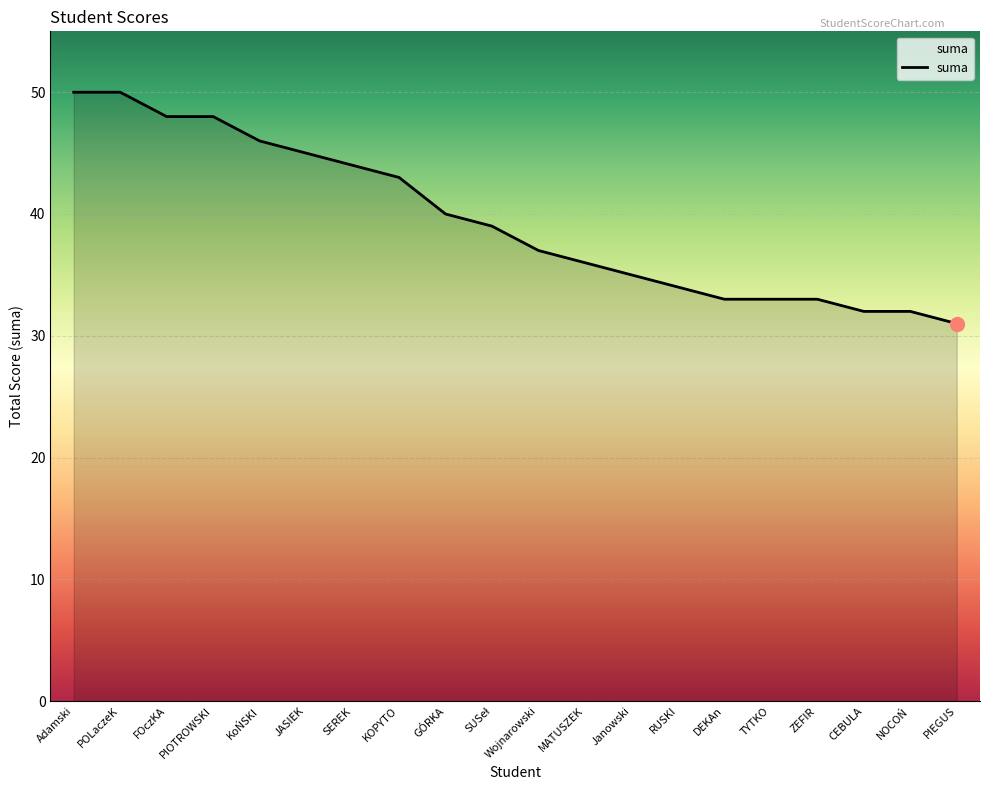

What position from the right is SEREK?

14